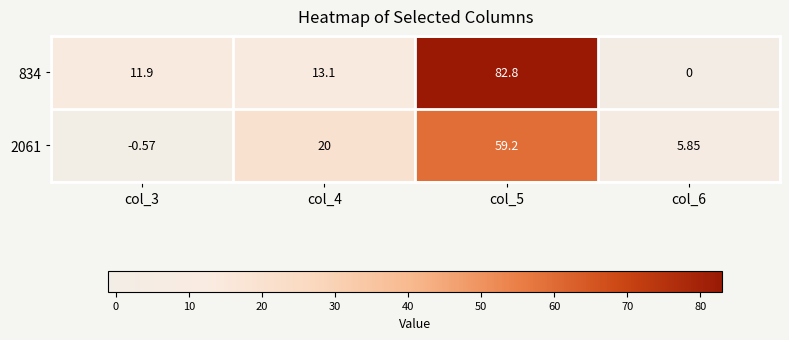

Which series has the largest total across all categories?

834